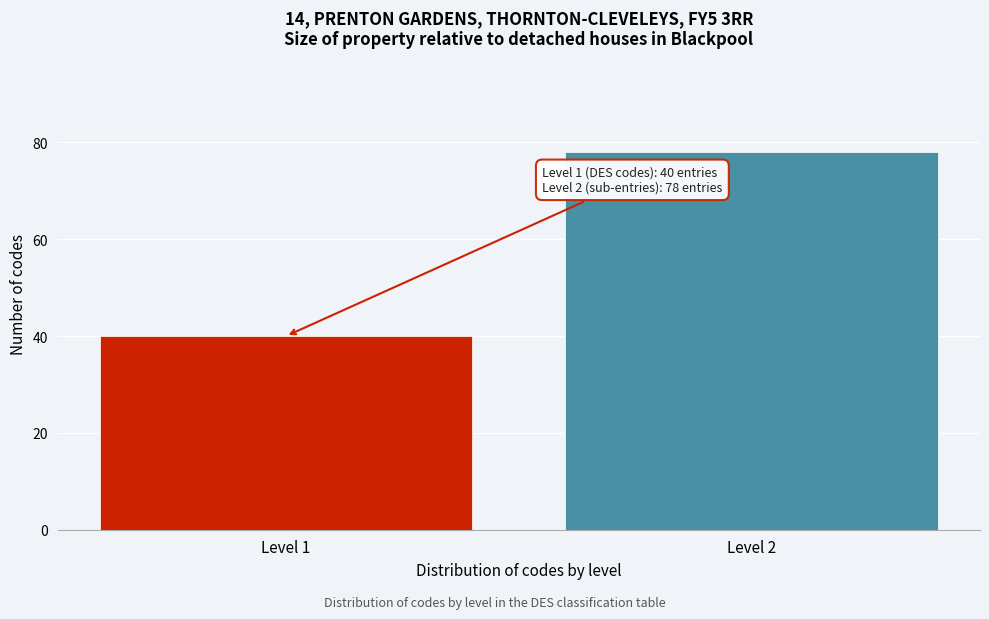

Reading left to right, list all the values displayed in this chart.

Level 1=40	Level 2=78